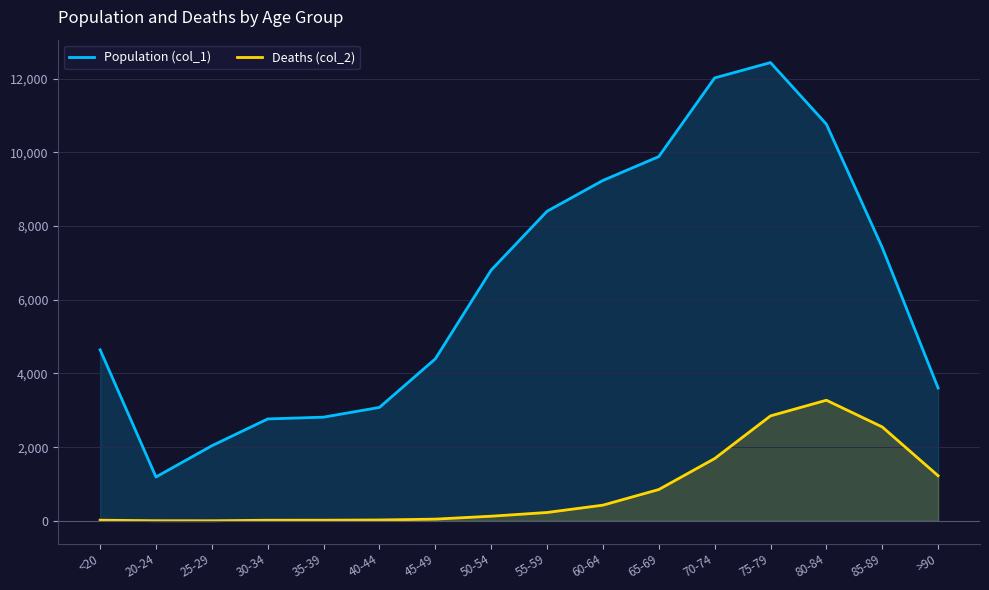

In Deaths (col_2), how many points are higher than both neighbors (excluding endpoints)?

1